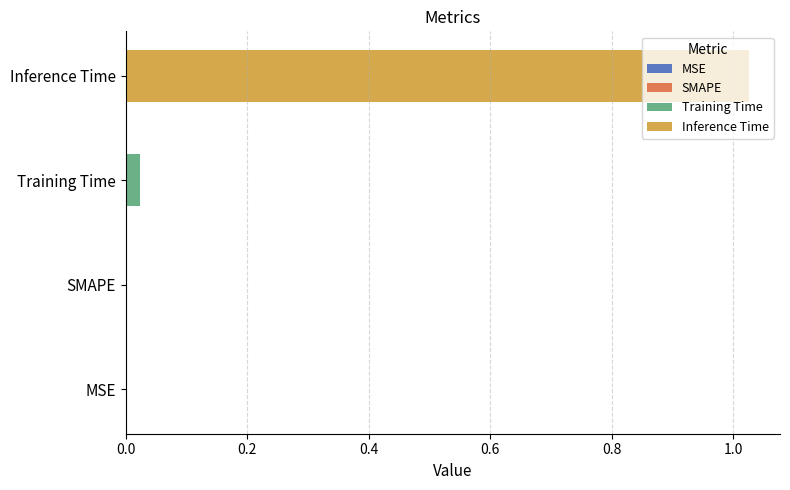

List the series in order of their peak value, highest first.

Inference Time, Training Time